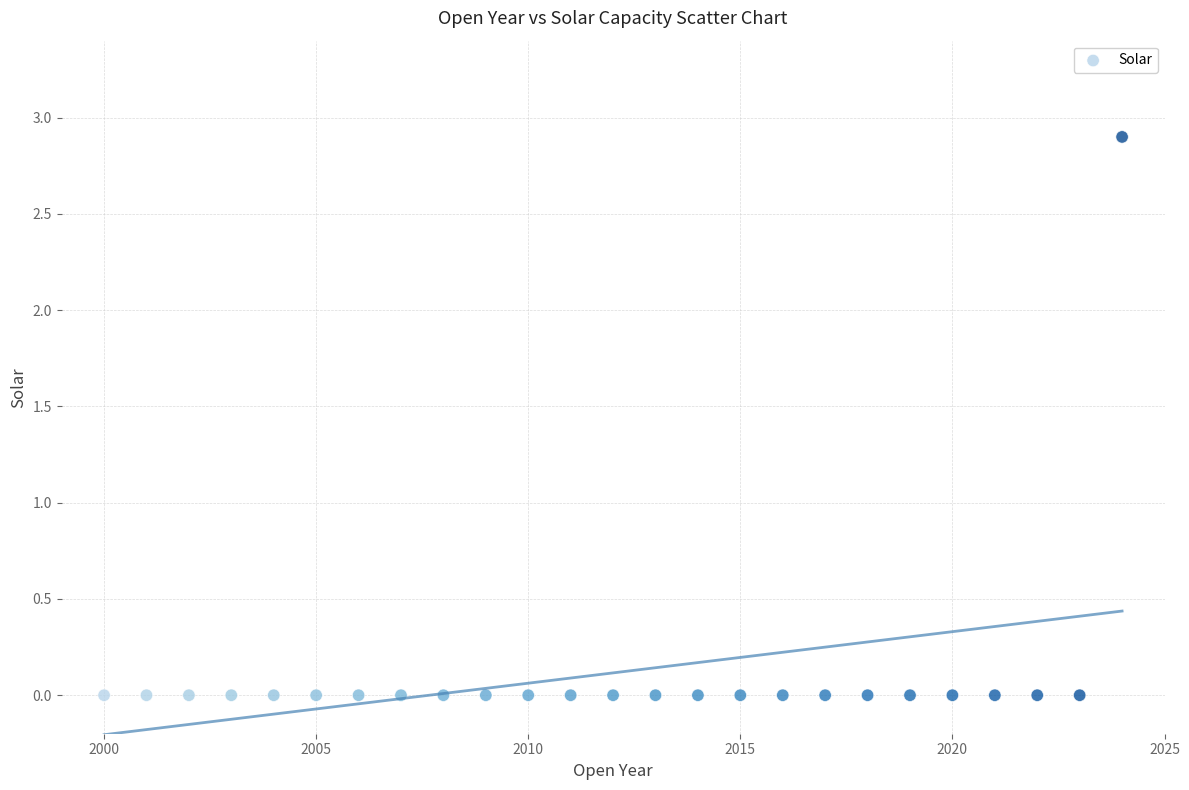

What is the range of Y values (max minus min)?

2.9